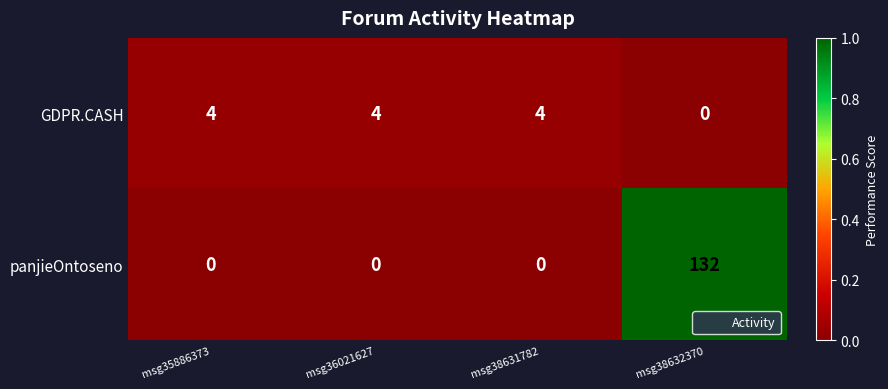

At msg38632370, list the series in order from smallest to largest.

GDPR.CASH, panjieOntoseno